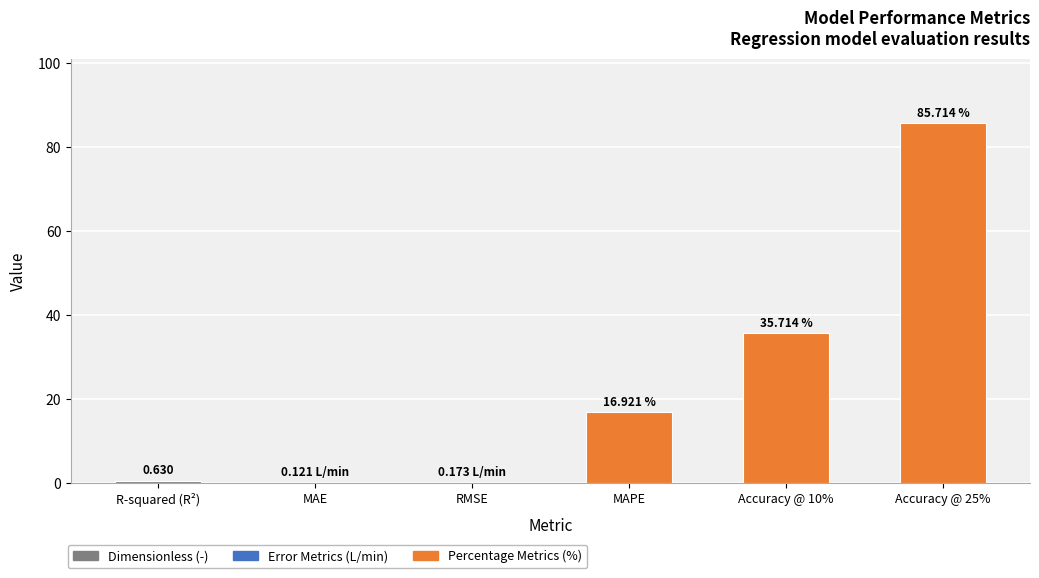

Which has a higher value, Accuracy @ 25% or R-squared (R²)?

Accuracy @ 25%